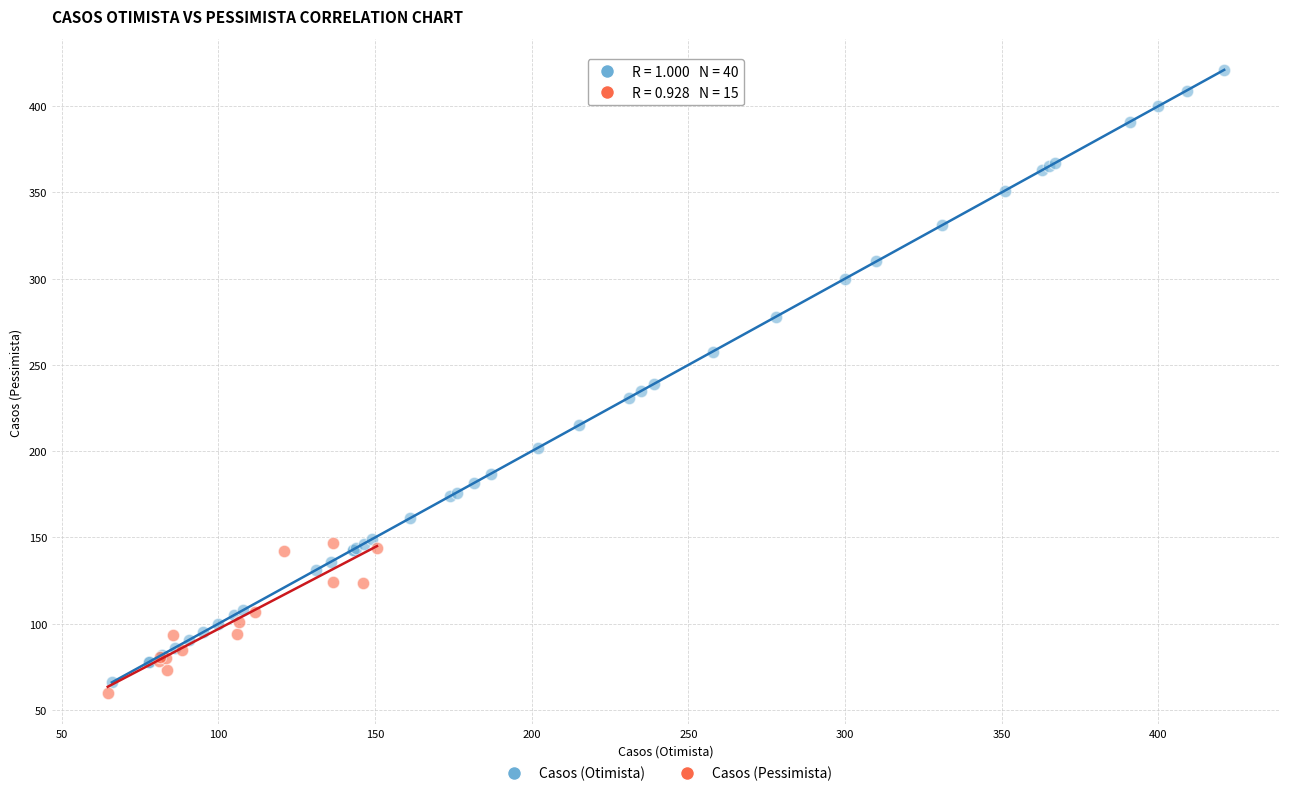

Which series reaches the maximum Y coordinate?

Casos (Otimista)